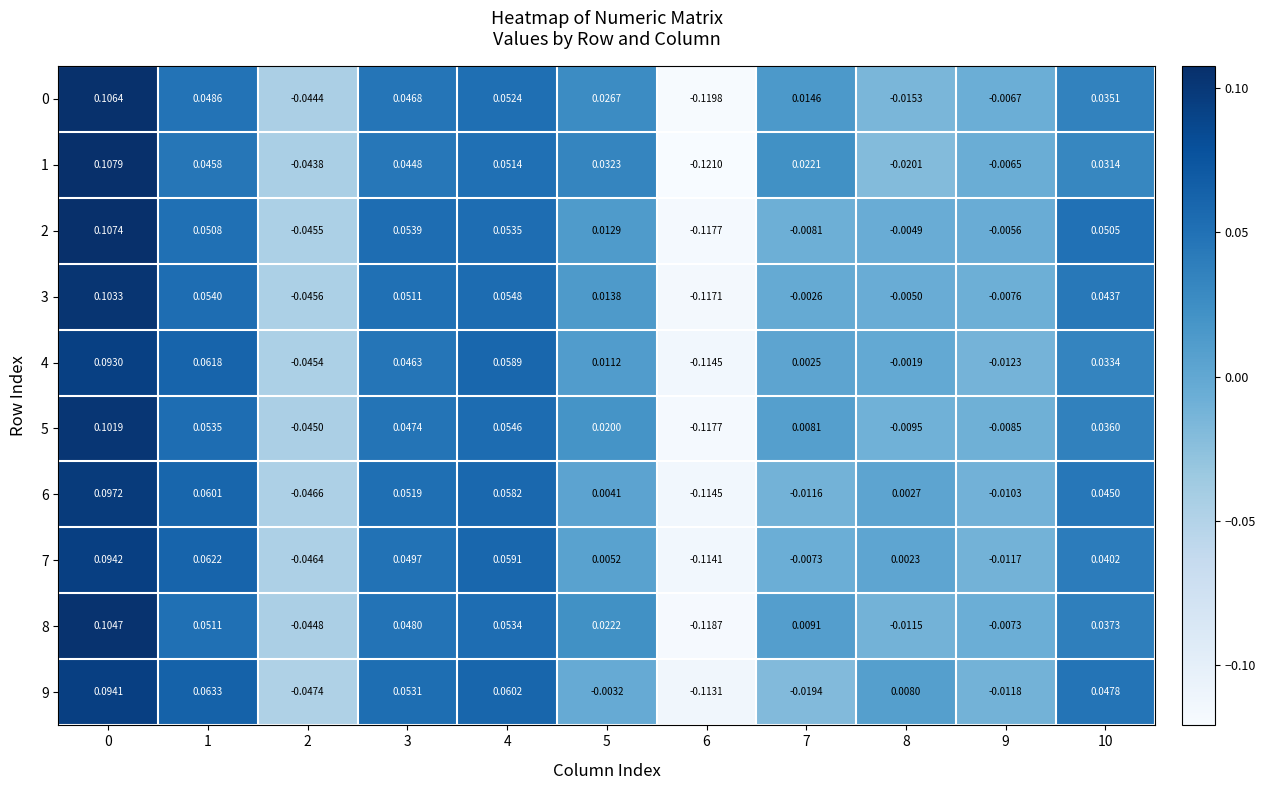

How many positive values does the 8 series have?

7